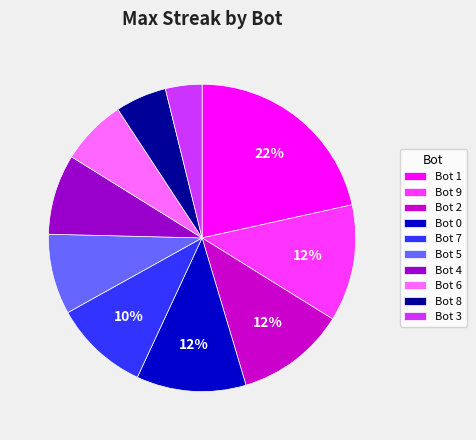

To the nearest percent, what percentage of the pie is Bot 6?

7%